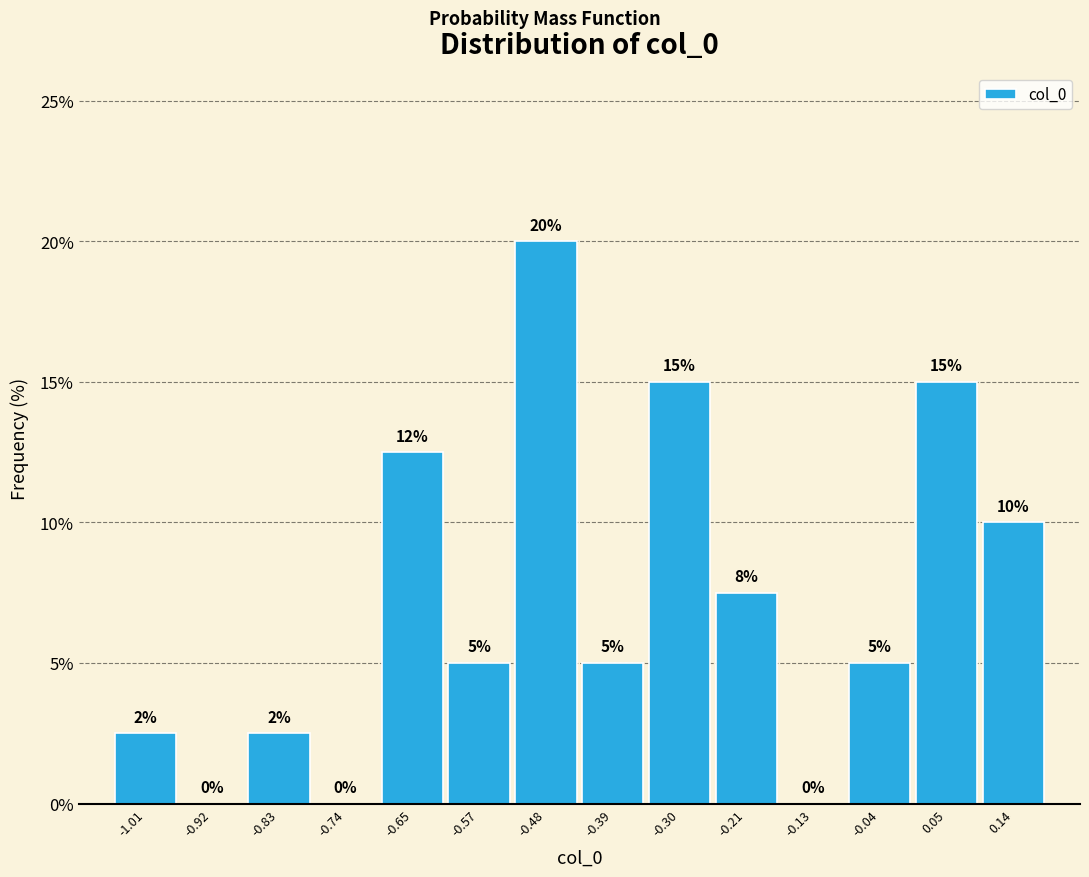

Which range on the x-axis has the tallest bar?

-0.52 to -0.43